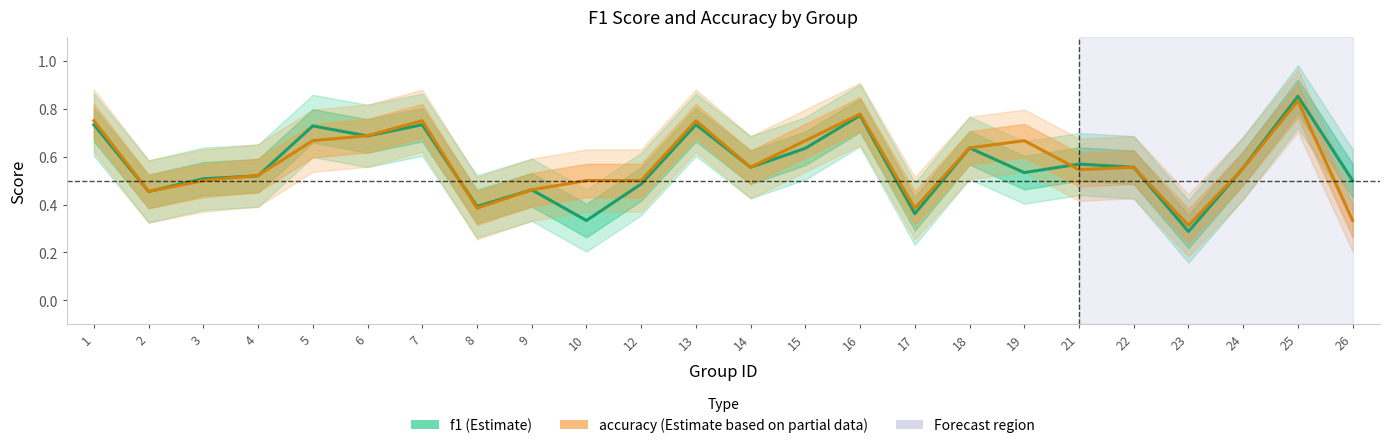

What is the difference between the maximum and second lowest values in the accuracy series?

0.5